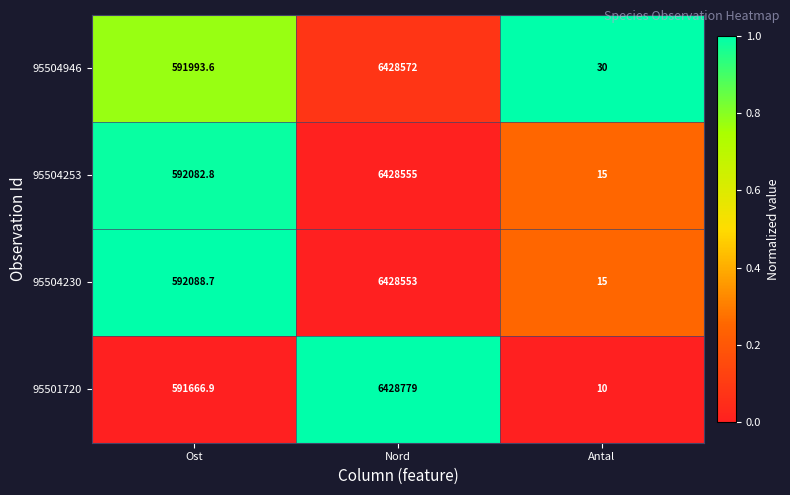

What is the total value across all series at Ost?

2367832.0